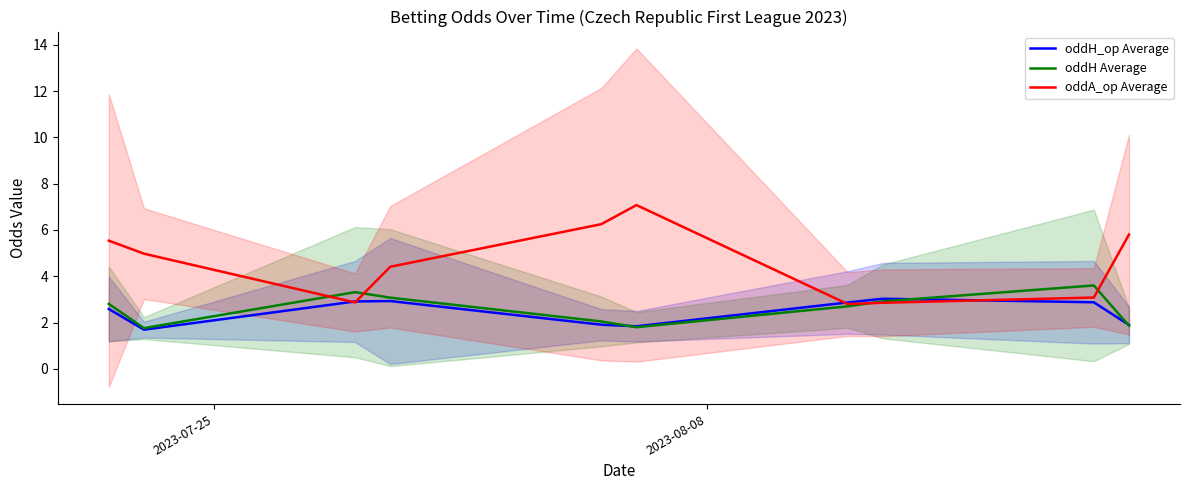

What is the lowest value of the oddH Average series?

1.8